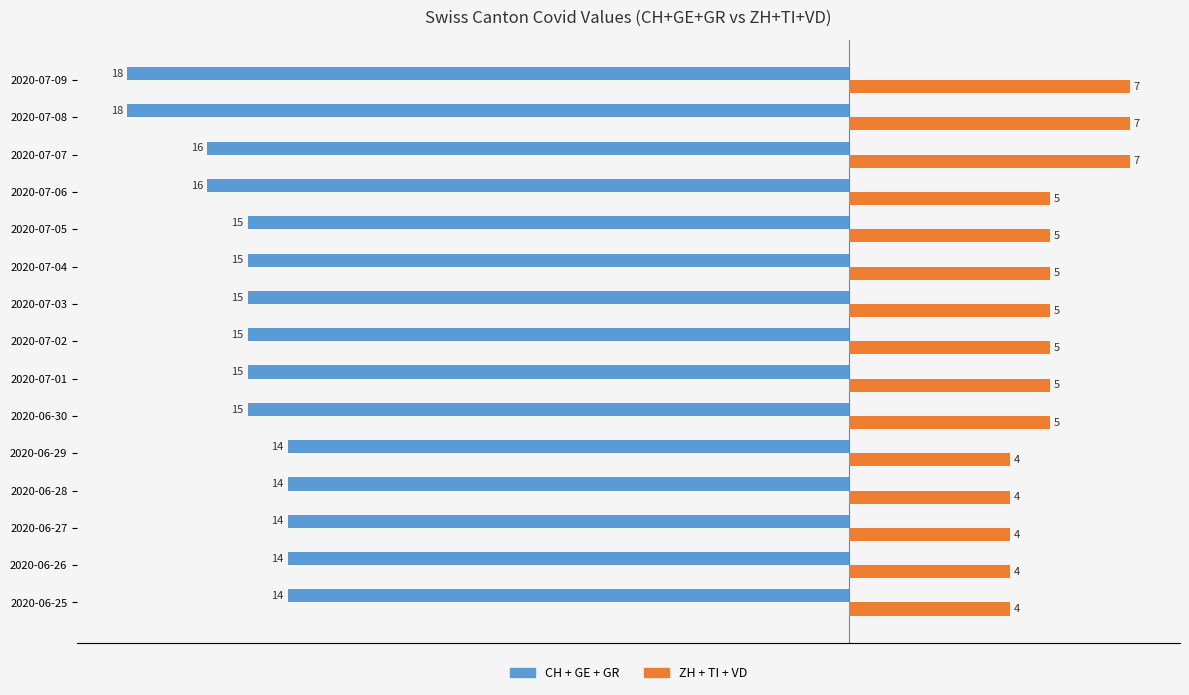

What is the difference between the highest and lowest values at 2020-07-07?

23